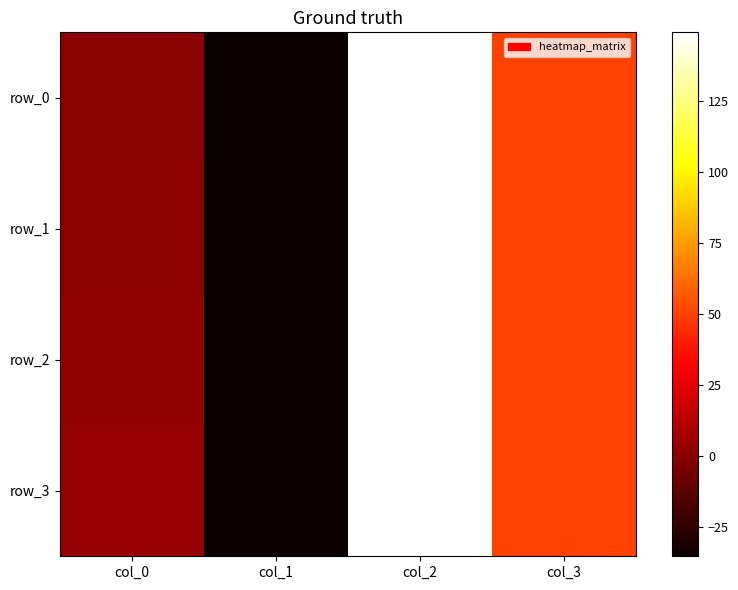

Where is row_0 nearest to the value 56?

col_3